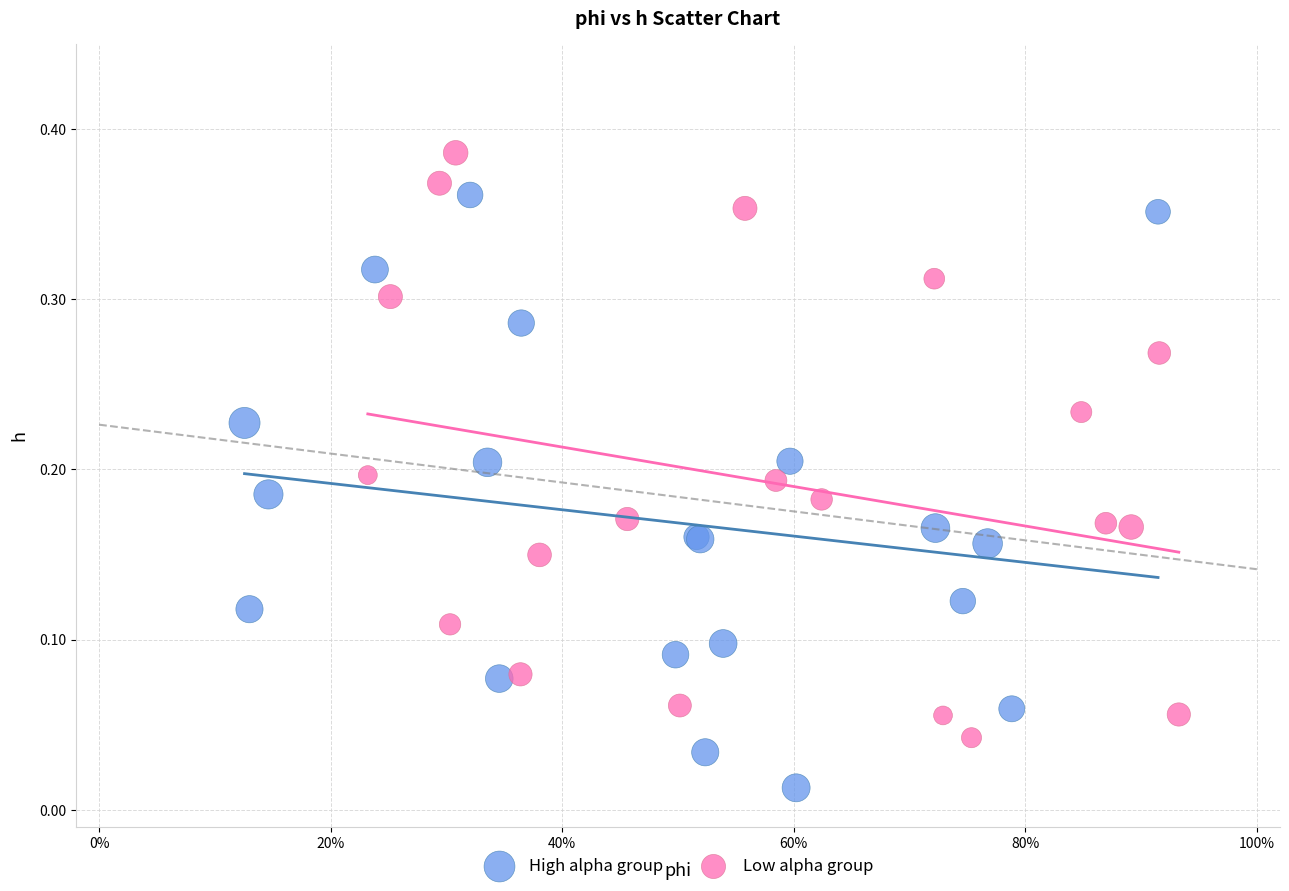

Which series contains the lowest Y value?

High alpha group